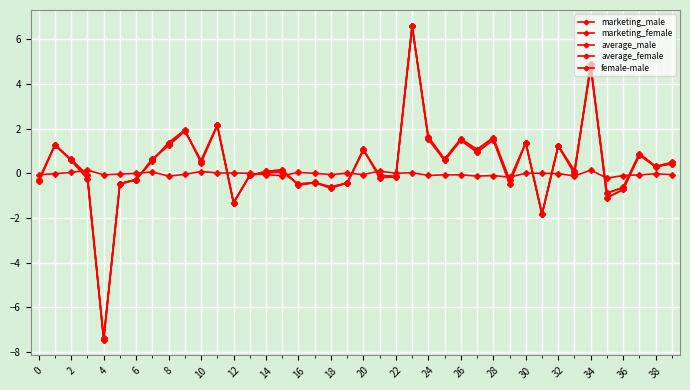

How many interior local peaks does the female-male series have?

12